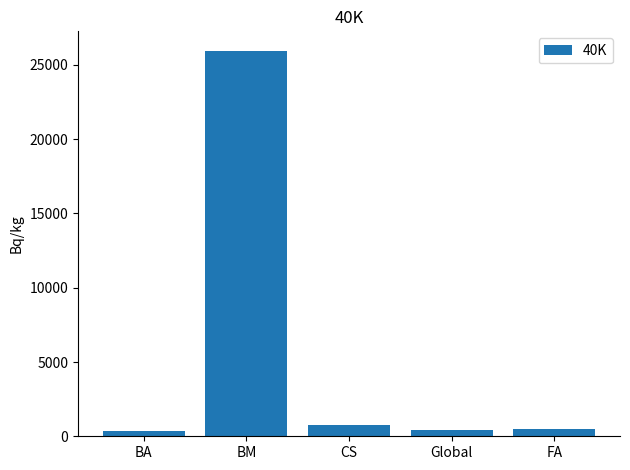

What is the label of the 4th bar from the right?

BM